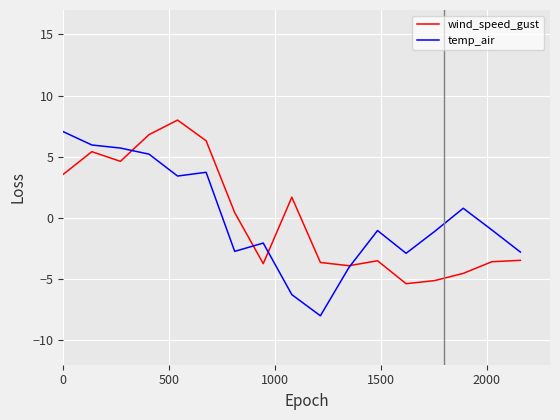

Which series has the largest range (max minus min)?

temp_air